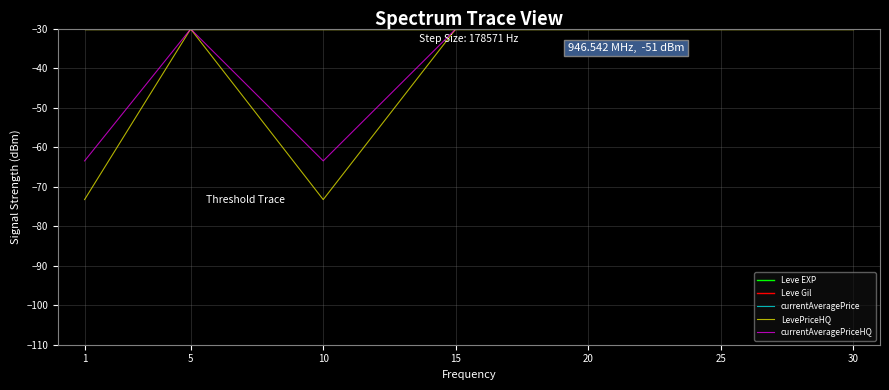

Does the chart have visible grid lines?

Yes